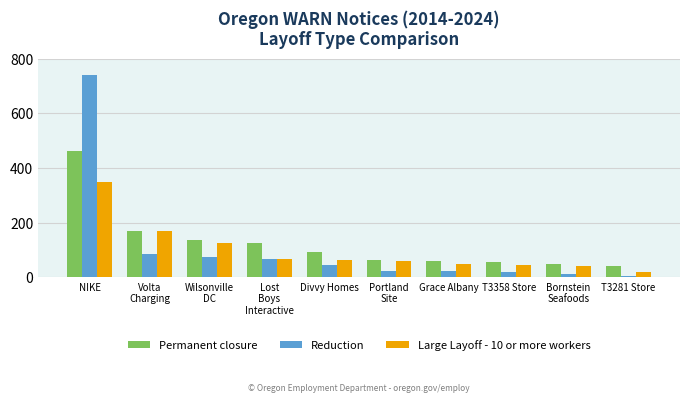

What position from the right is T3358 Store?

3